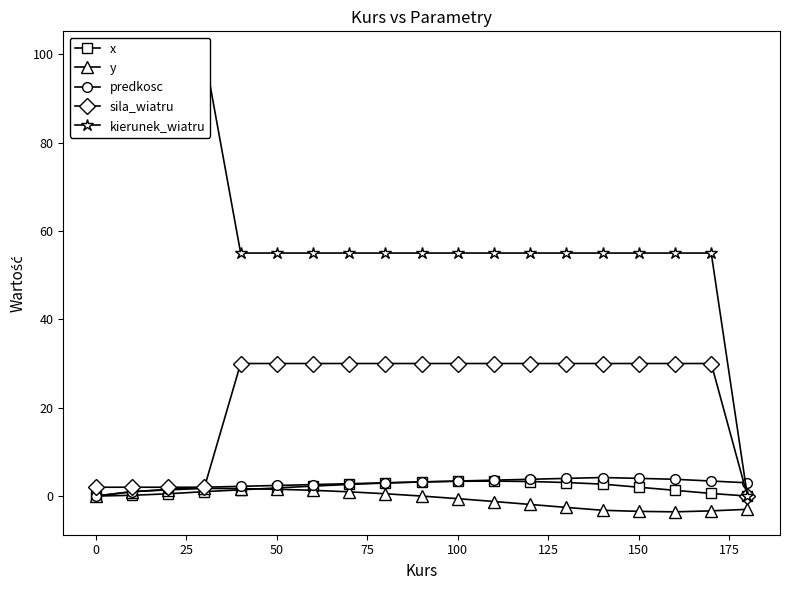

How many lines are shown in the chart?

5